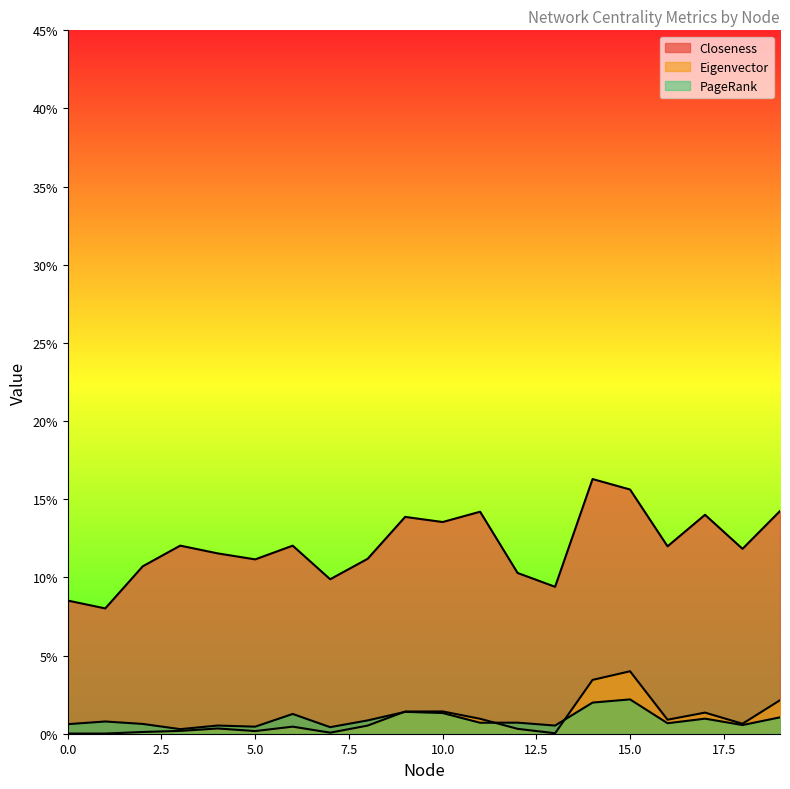

Does the chart have visible grid lines?

No